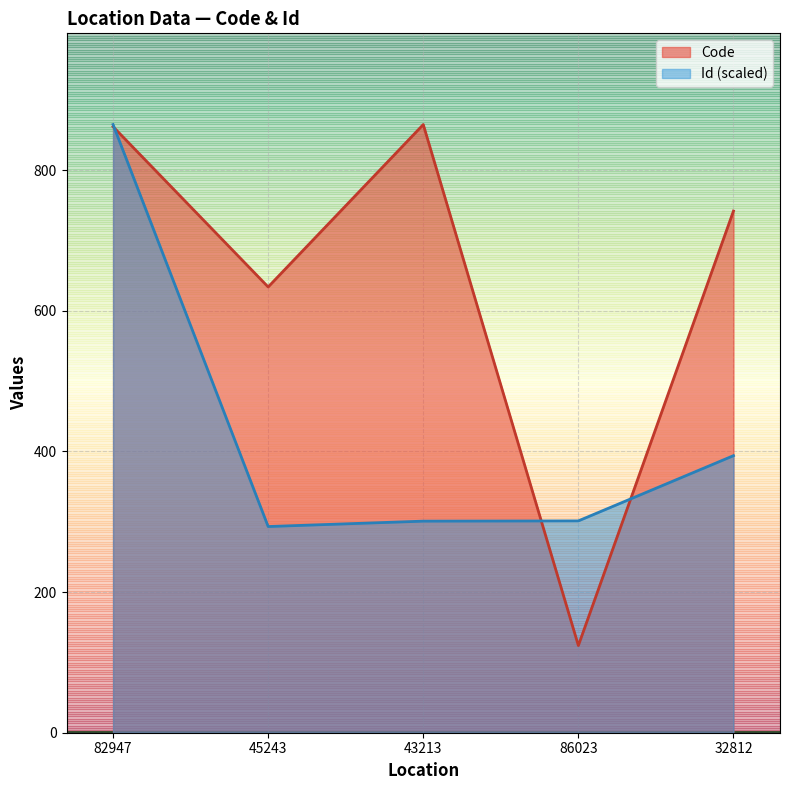

What is the label of the 4th point from the left?

86023